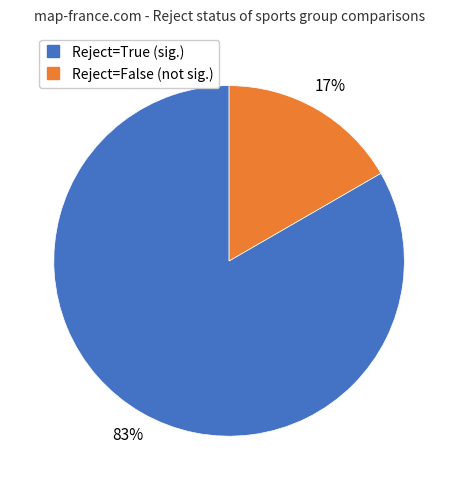

Does any single category account for the majority?

Yes